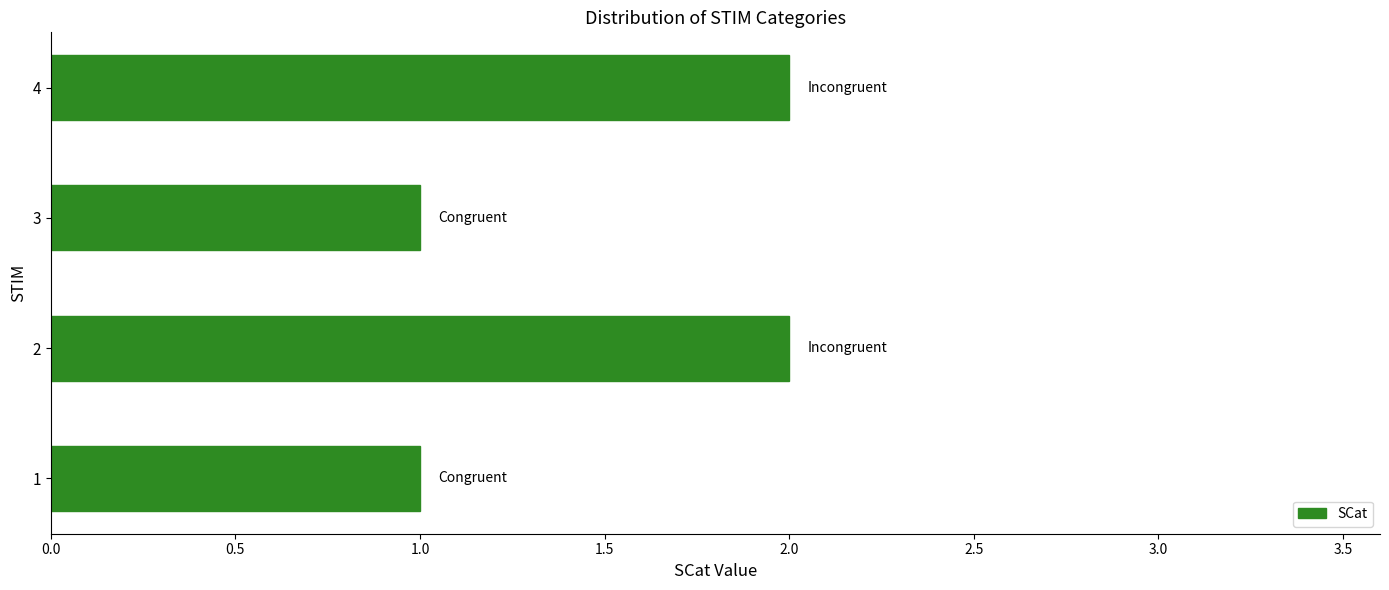

How many data points are less than 2?

2